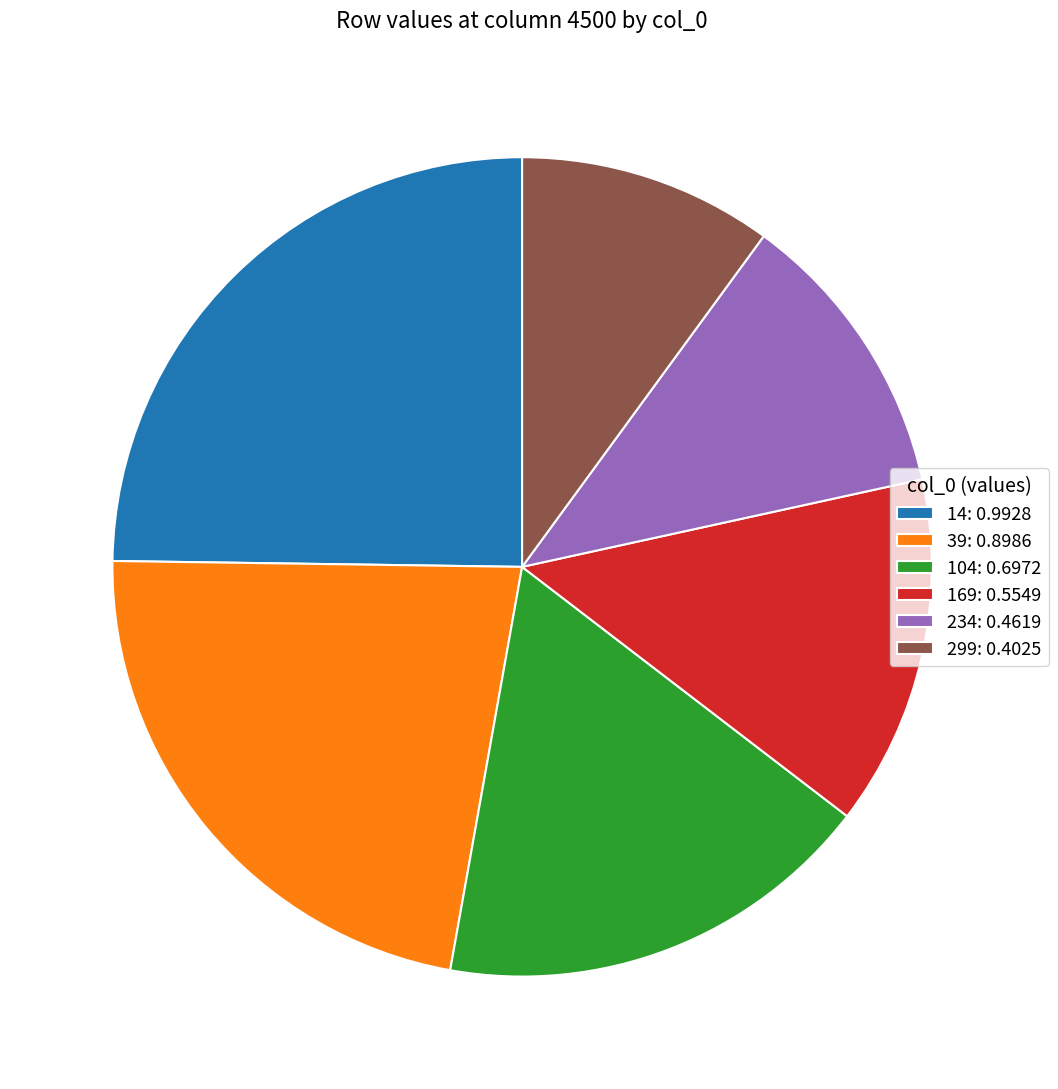

Does 299 account for over 50% of the chart?

No